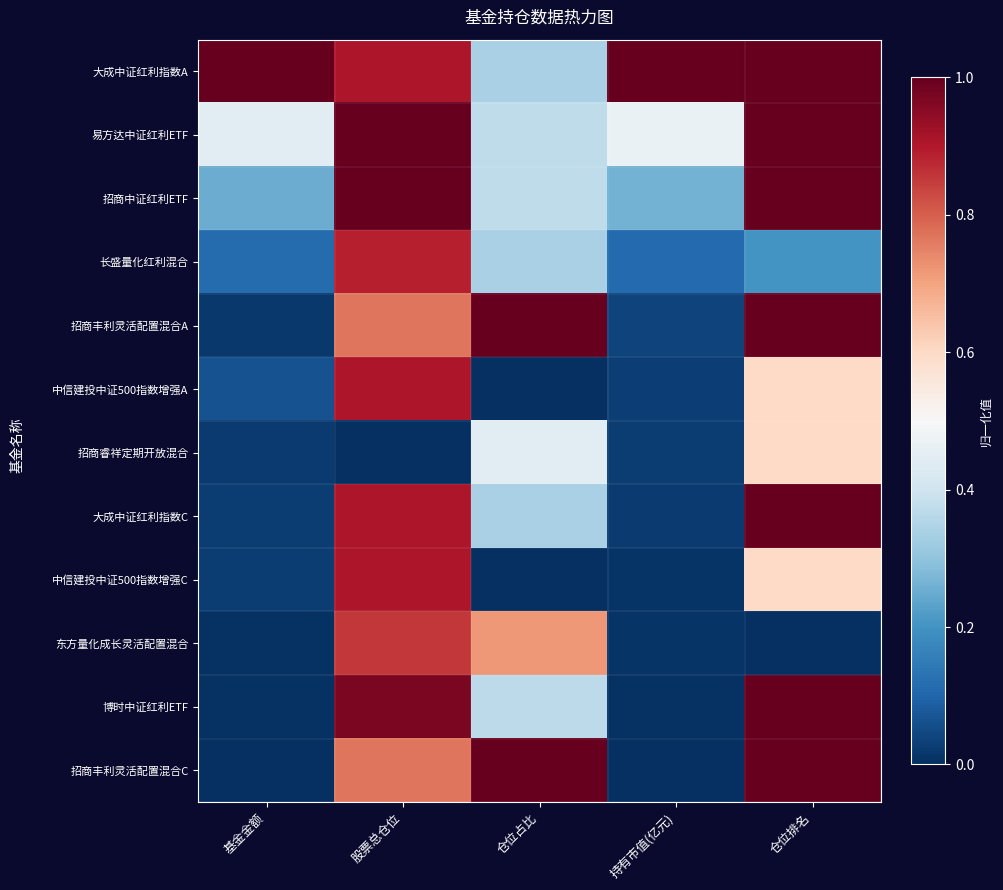

Reading right to left, transcribe all the data shown in this chart.

大成中证红利指数A: 仓位排名=1.0	持有市值(亿元)=1.0	仓位占比=0.3	股票总仓位=0.9	基金金额=1.0
易方达中证红利ETF: 仓位排名=1.0	持有市值(亿元)=0.5	仓位占比=0.4	股票总仓位=1.0	基金金额=0.4
招商中证红利ETF: 仓位排名=1.0	持有市值(亿元)=0.3	仓位占比=0.4	股票总仓位=1.0	基金金额=0.3
长盛量化红利混合: 仓位排名=0.2	持有市值(亿元)=0.1	仓位占比=0.3	股票总仓位=0.9	基金金额=0.1
招商丰利灵活配置混合A: 仓位排名=1.0	持有市值(亿元)=0.0	仓位占比=1.0	股票总仓位=0.8	基金金额=0.0
中信建投中证500指数增强A: 仓位排名=0.6	持有市值(亿元)=0.0	仓位占比=0.0	股票总仓位=0.9	基金金额=0.1
招商睿祥定期开放混合: 仓位排名=0.6	持有市值(亿元)=0.0	仓位占比=0.4	股票总仓位=0.0	基金金额=0.0
大成中证红利指数C: 仓位排名=1.0	持有市值(亿元)=0.0	仓位占比=0.3	股票总仓位=0.9	基金金额=0.0
中信建投中证500指数增强C: 仓位排名=0.6	持有市值(亿元)=0.0	仓位占比=0.0	股票总仓位=0.9	基金金额=0.0
东方量化成长灵活配置混合: 仓位排名=0.0	持有市值(亿元)=0.0	仓位占比=0.7	股票总仓位=0.9	基金金额=0.0
博时中证红利ETF: 仓位排名=1.0	持有市值(亿元)=0.0	仓位占比=0.4	股票总仓位=1.0	基金金额=0.0
招商丰利灵活配置混合C: 仓位排名=1.0	持有市值(亿元)=0.0	仓位占比=1.0	股票总仓位=0.8	基金金额=0.0